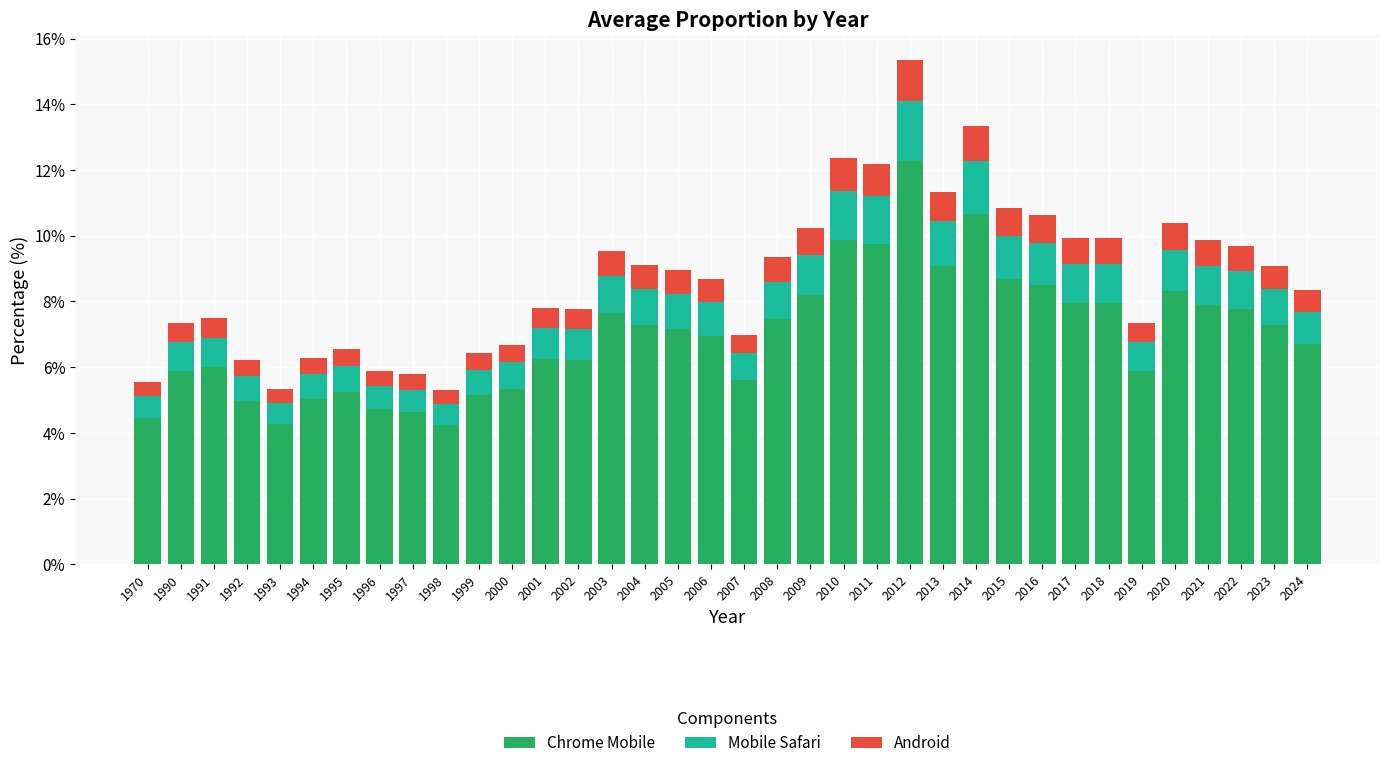

What is the difference between the maximum and minimum values in the Chrome Mobile series?

8.0